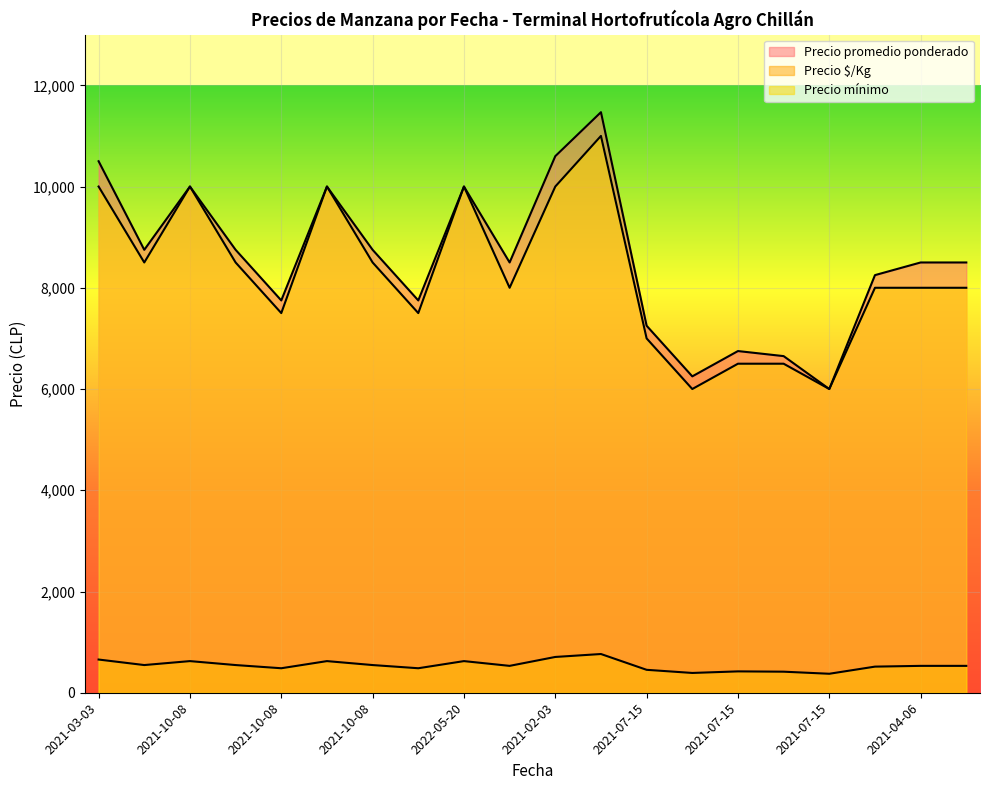

What is the spread (max minus min) of values at 2021-10-08?

9375